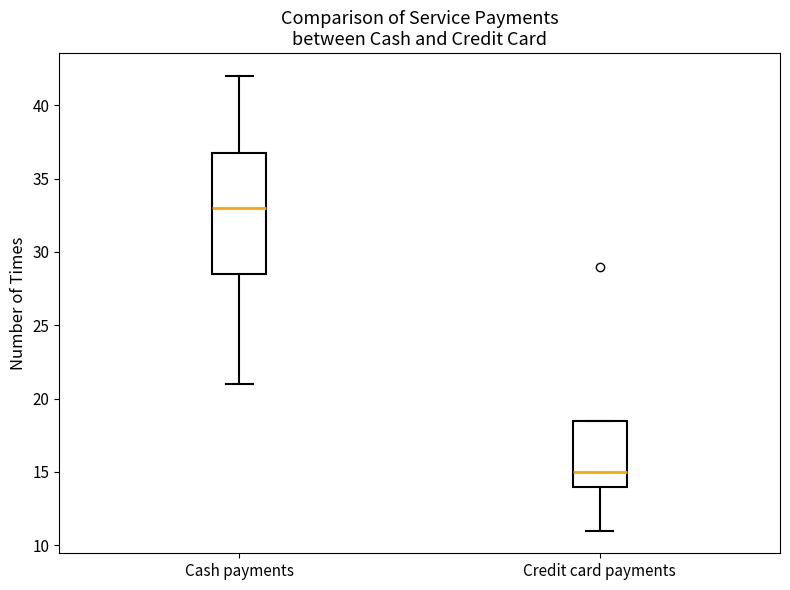

Which box is the tallest, from its lower edge to its upper edge?

Cash payments